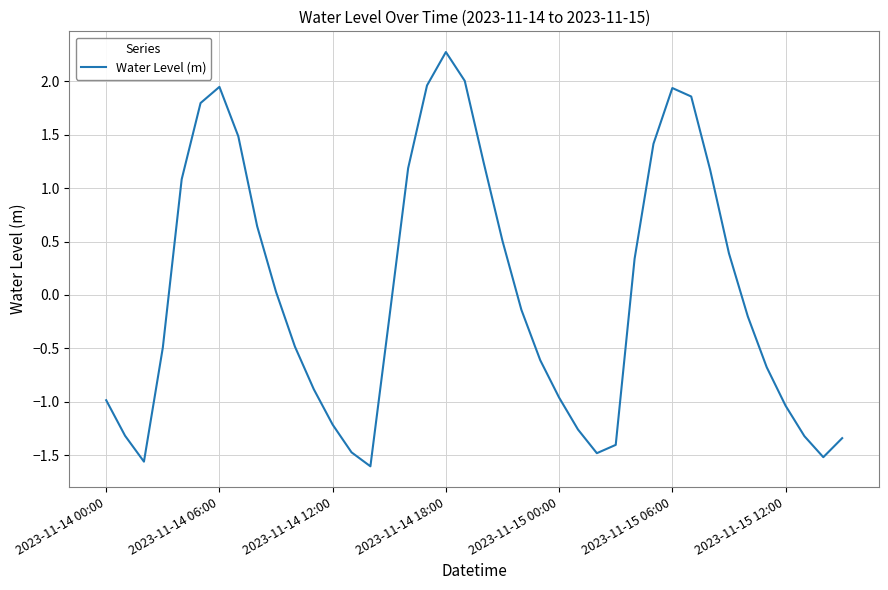

What is the maximum value shown in the chart?

2.3